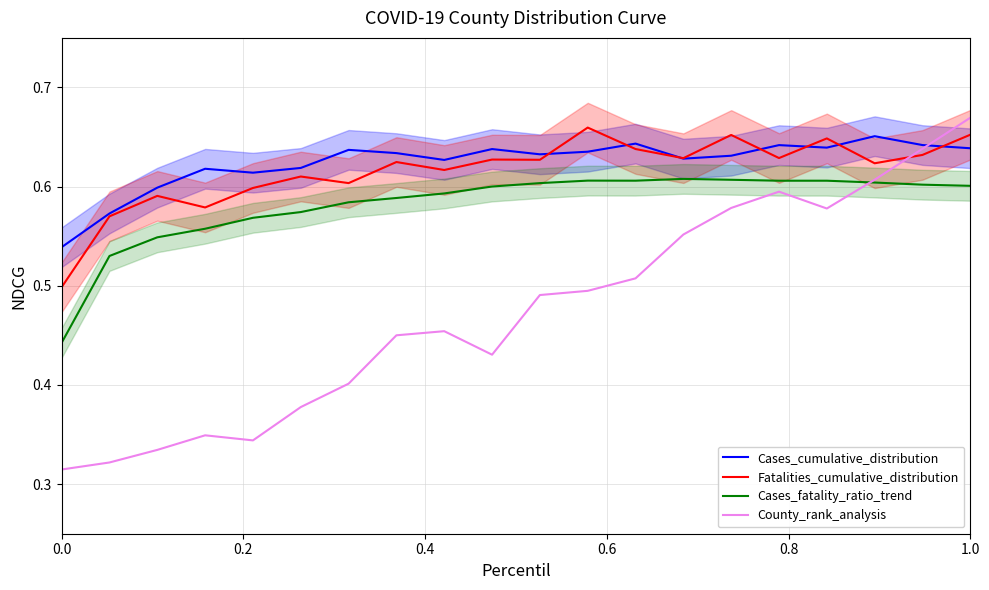

What is the maximum value for Cases_cumulative_distribution?

0.7